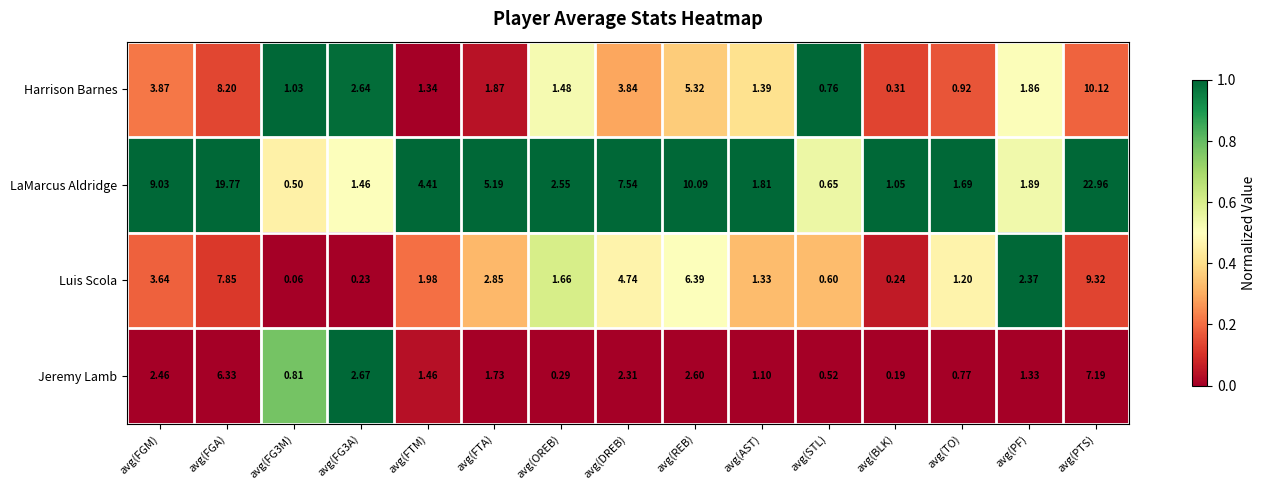

At which label is Luis Scola closest to 4?

avg(FGM)